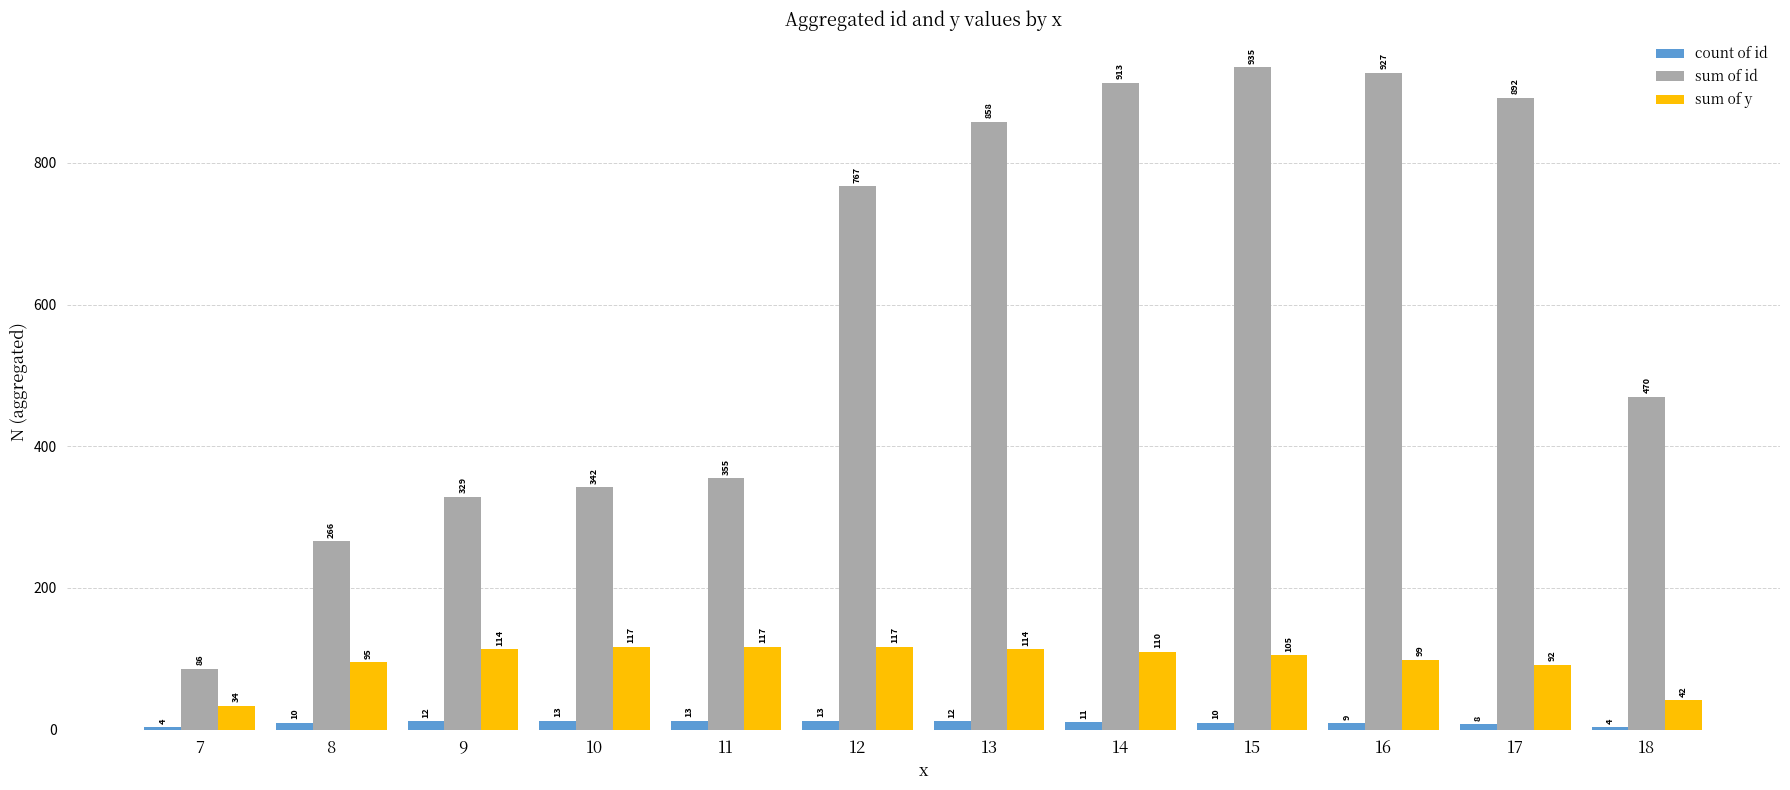

Are the bars grouped side by side (vs. stacked)?

Yes